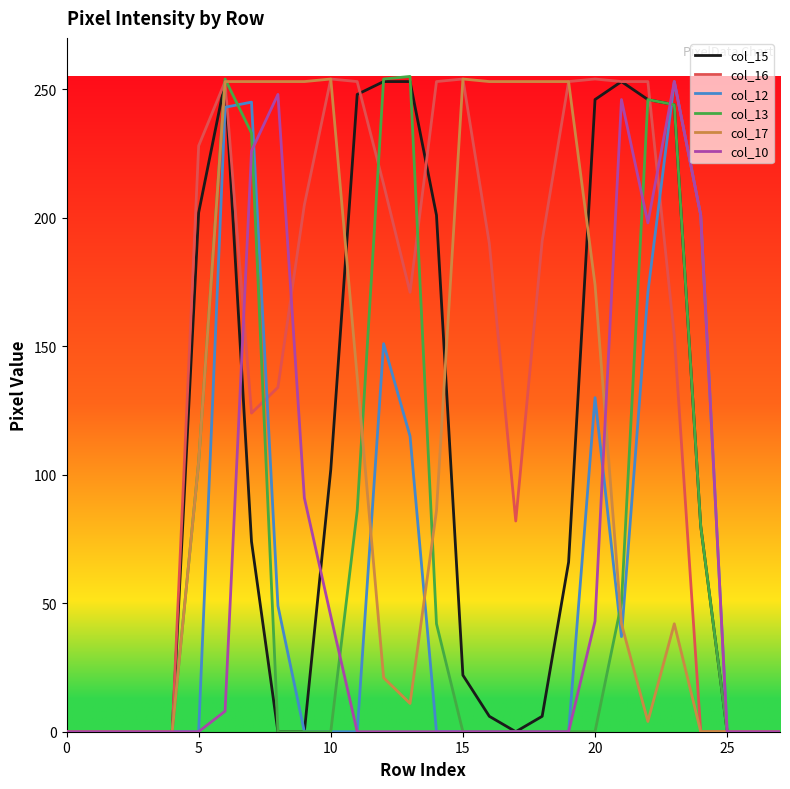

What is the maximum value shown in the chart?

255